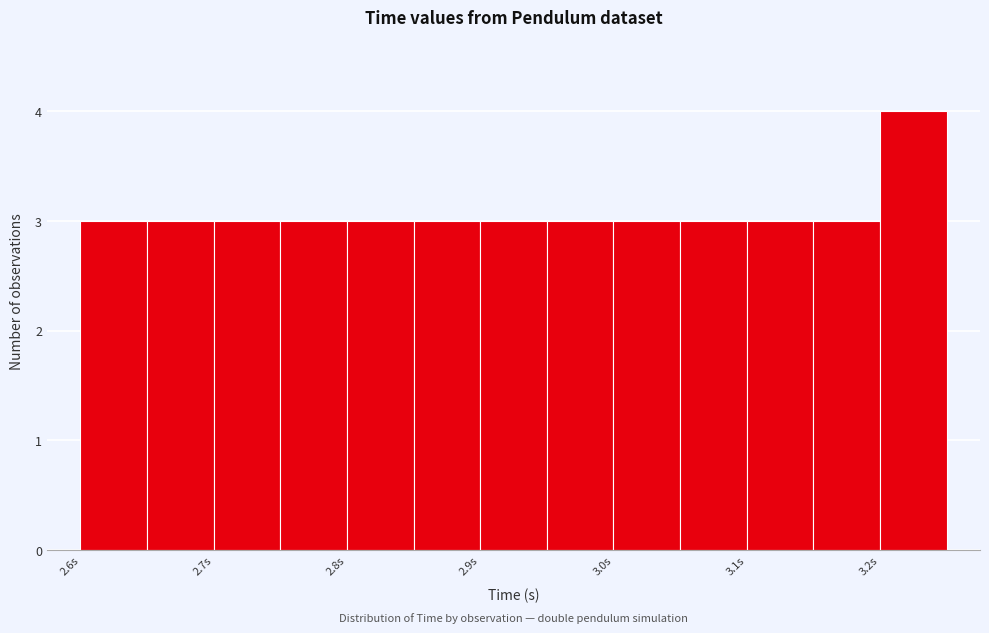

Reading left to right, list every bar in this chart as the range it spans on the x-axis followed by its height. The values are not printed on the chart, so give them approximately, as read against the axis.

2.60 to 2.65: 3
2.65 to 2.70: 3
2.70 to 2.75: 3
2.75 to 2.80: 3
2.80 to 2.85: 3
2.85 to 2.90: 3
2.90 to 2.95: 3
2.95 to 3.00: 3
3.00 to 3.05: 3
3.05 to 3.10: 3
3.10 to 3.15: 3
3.15 to 3.20: 3
3.20 to 3.25: 4